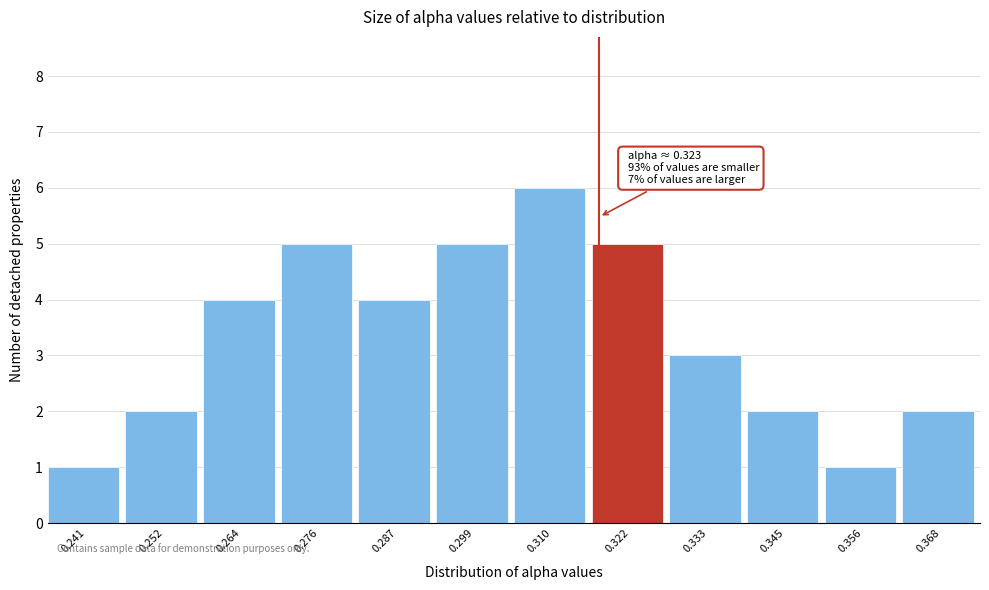

Reading right to left, list all the values displayed in this chart.

2	1	2	3	5	6	5	4	5	4	2	1